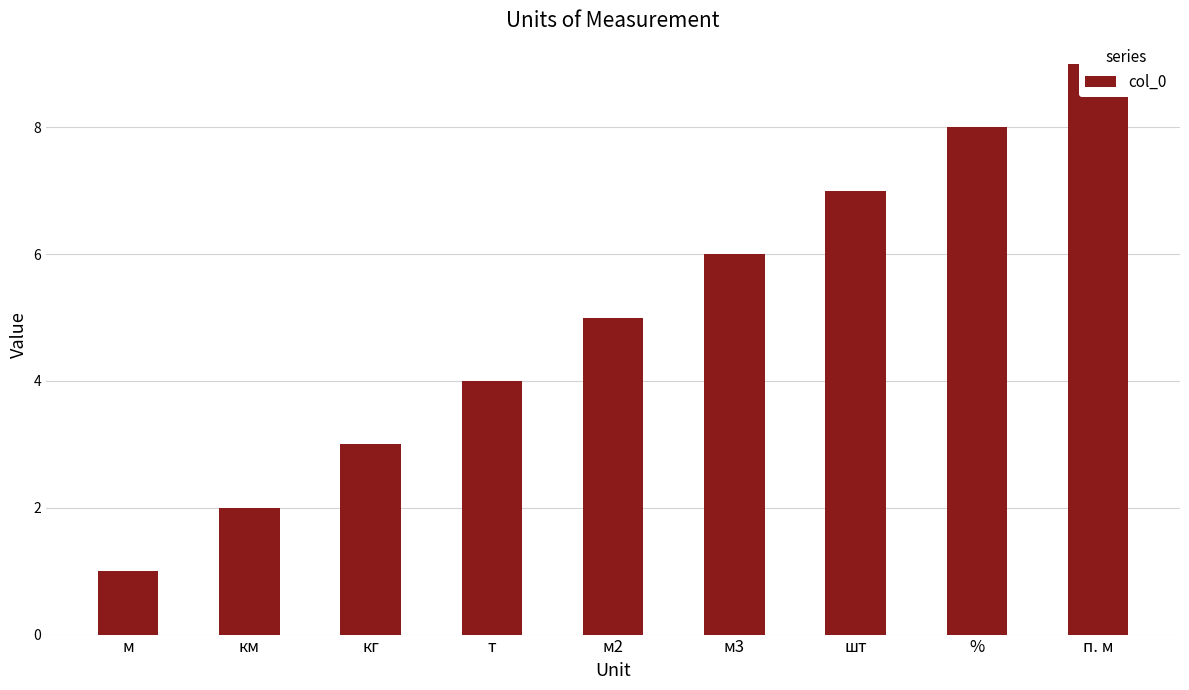

What is the maximum value shown in the chart?

9